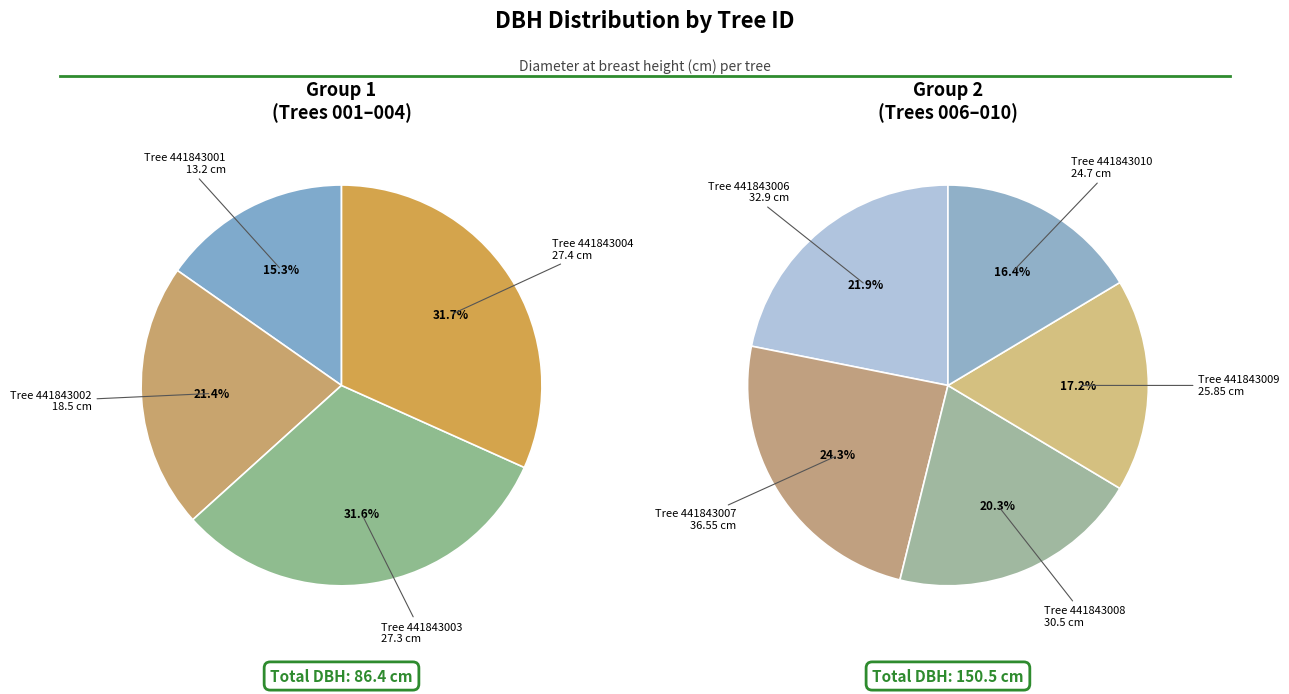

True or false: 441843009 accounts for 17% of the total.

False